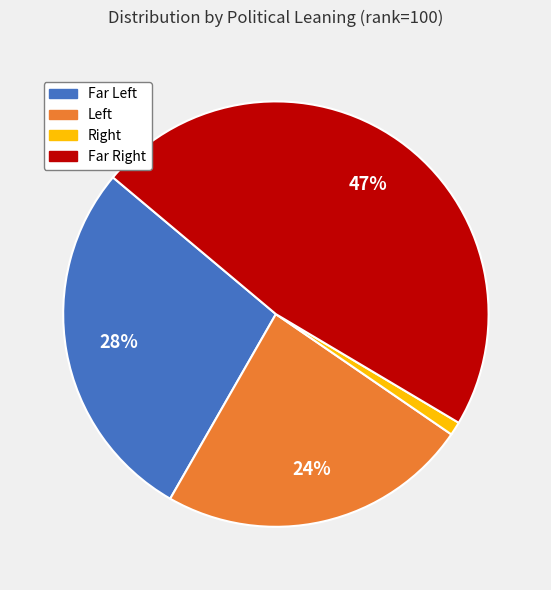

Does any single category account for the majority?

No